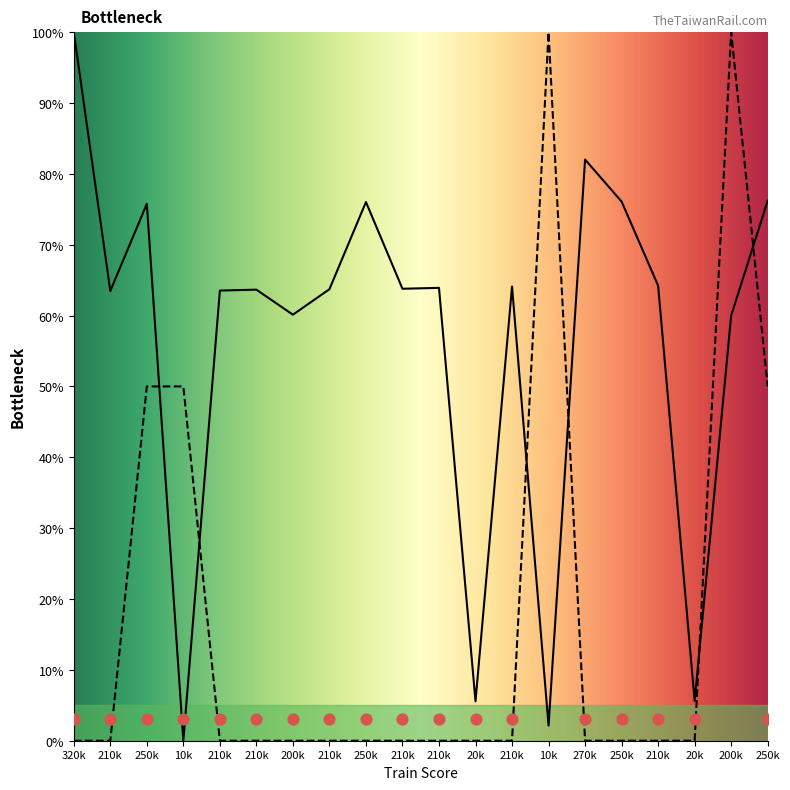

Is the value of Train Number at 320k greater than the value of Stop Count at 20k?

Yes